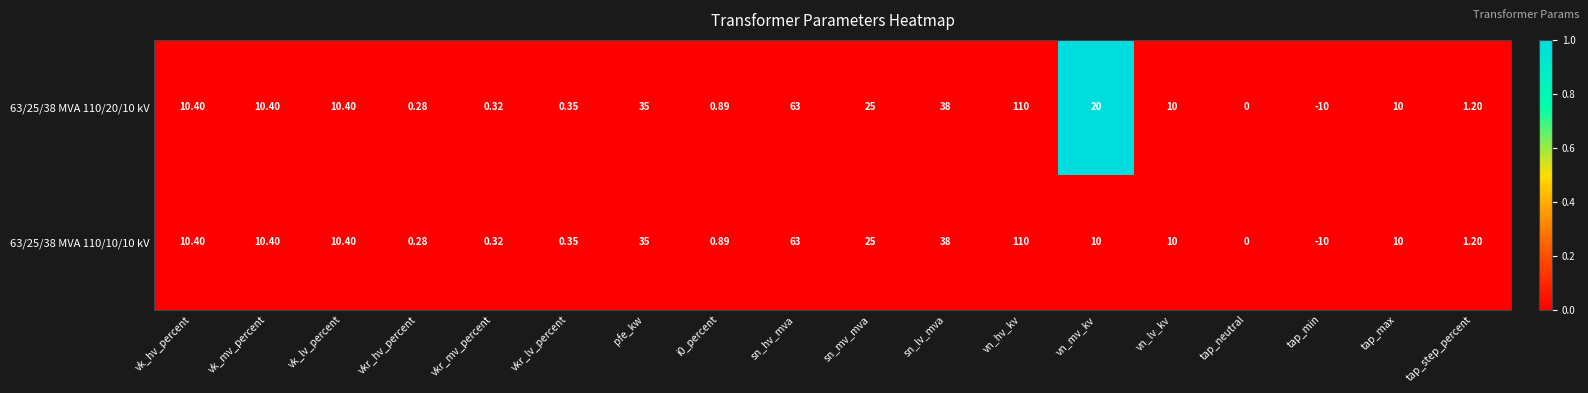

At which category does the chart reach its peak across all series?

vn_hv_kv